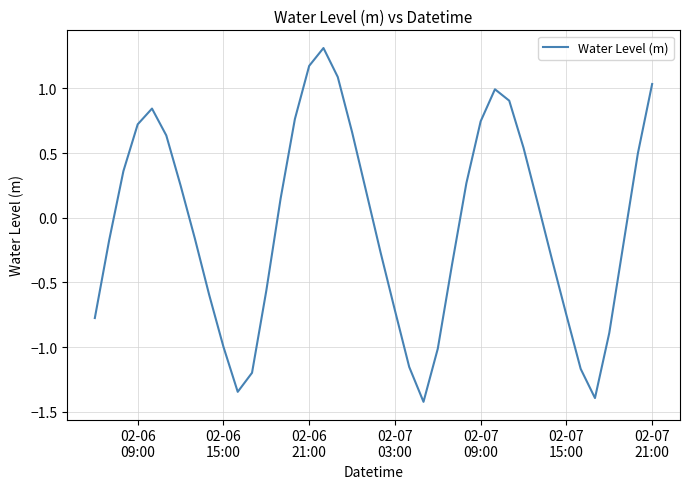

How many lines are shown in the chart?

1